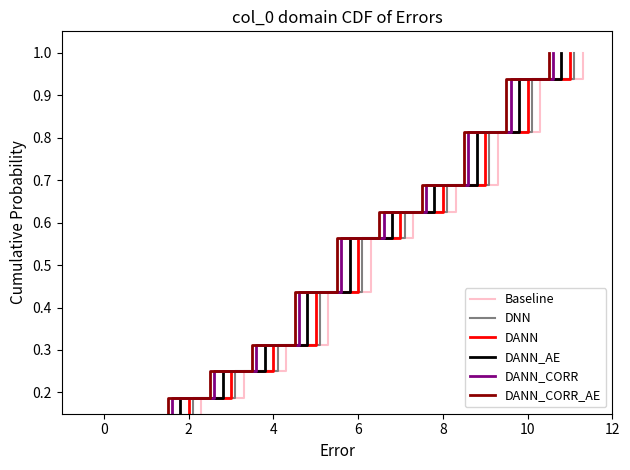

Which series has the widest spread of values?

Baseline